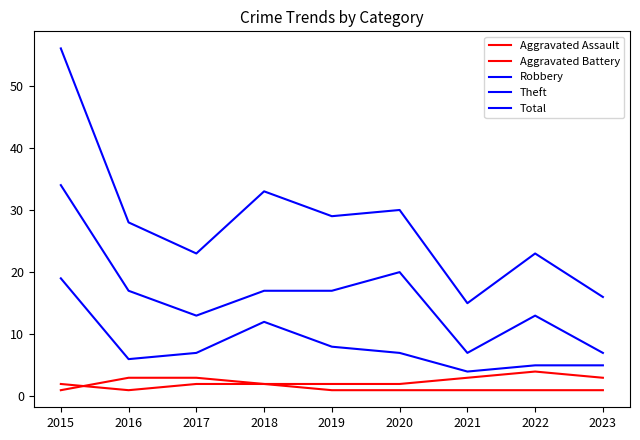

Is this an area chart (filled region under the line)?

No